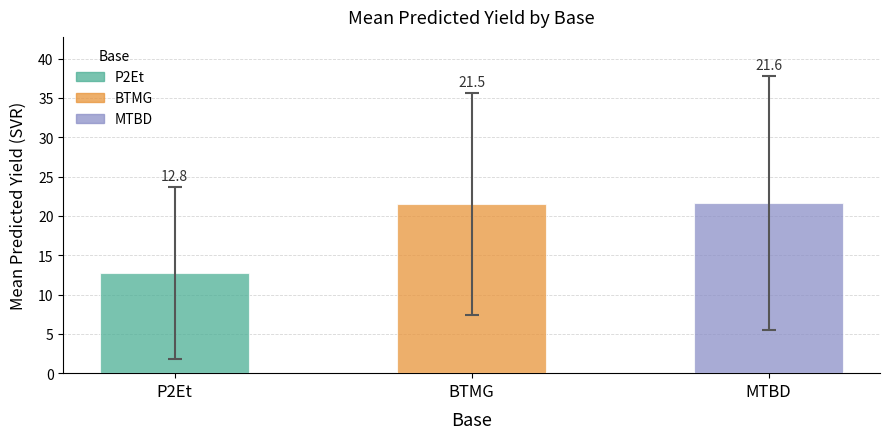

Rank the categories by value from highest to lowest.

MTBD, BTMG, P2Et